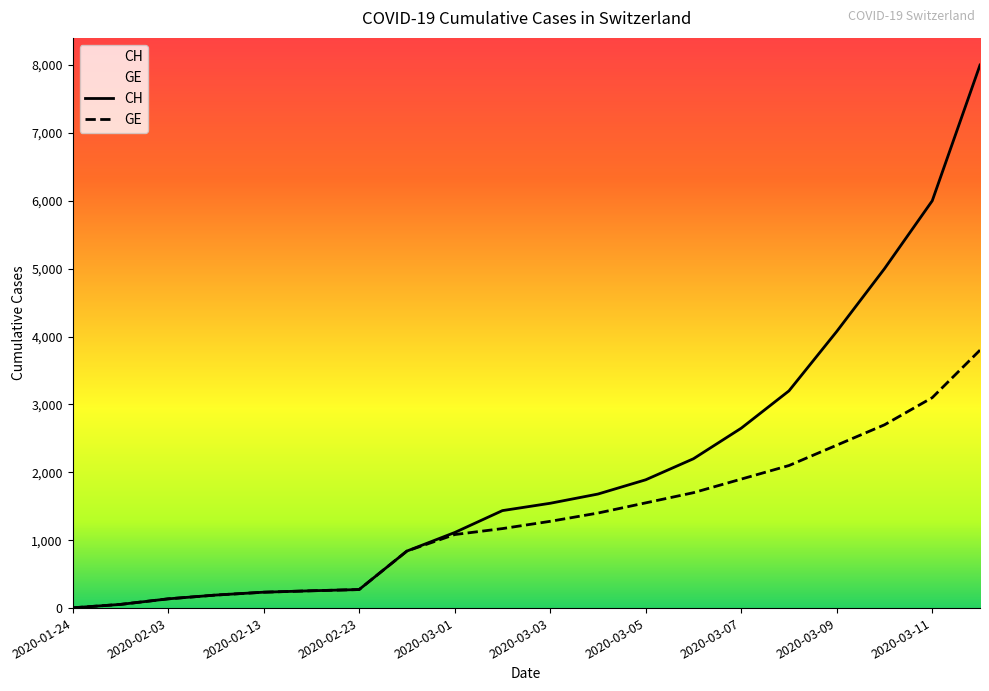

What is the lowest value of the GE series?

4